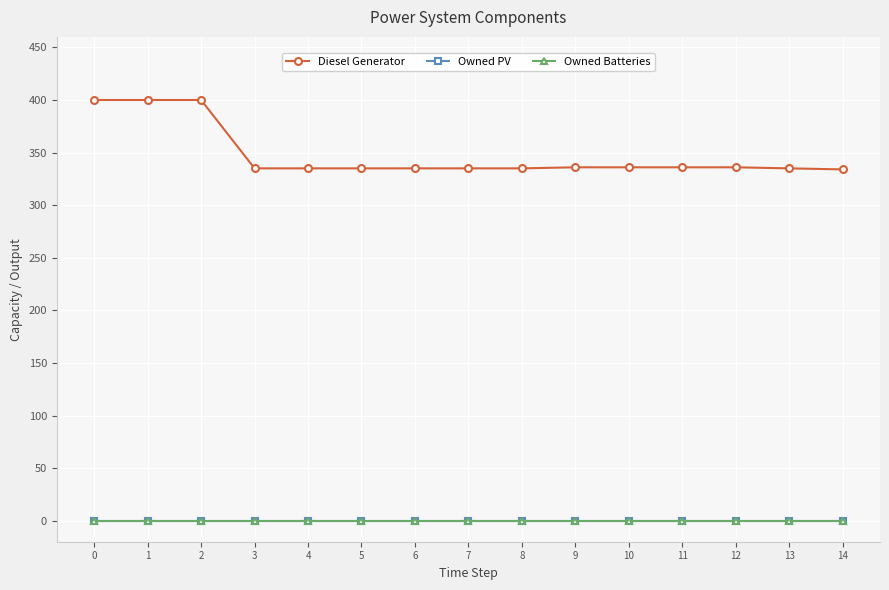

True or false: Owned PV and Owned Batteries cross at least once.

False